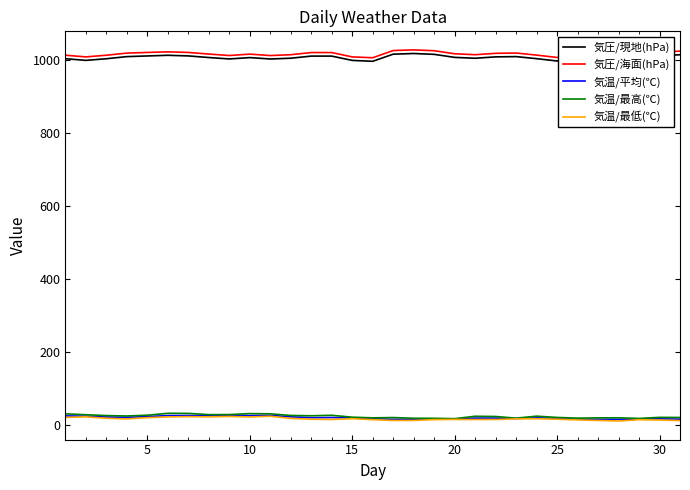

True or false: 気圧/現地(hPa) and 気温/最低(℃) intersect in this chart.

False